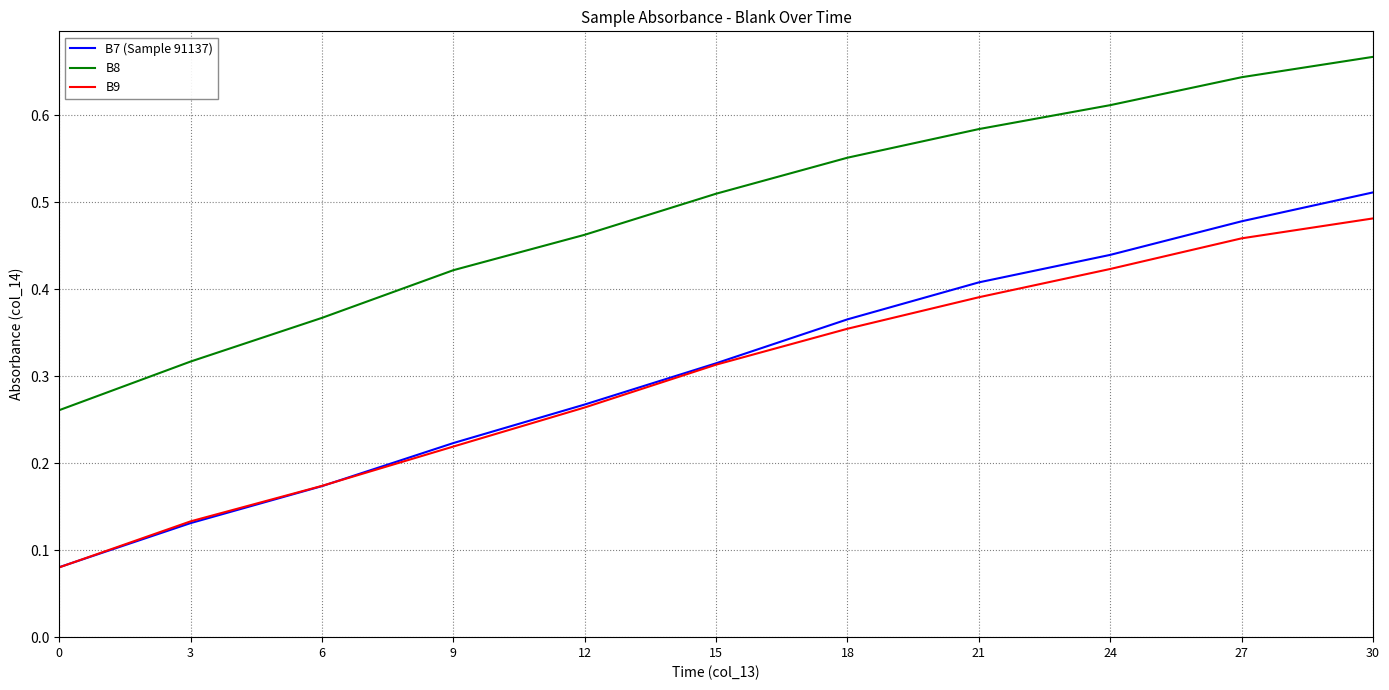

What is the sum of all B7 (Sample 91137) values?

3.4